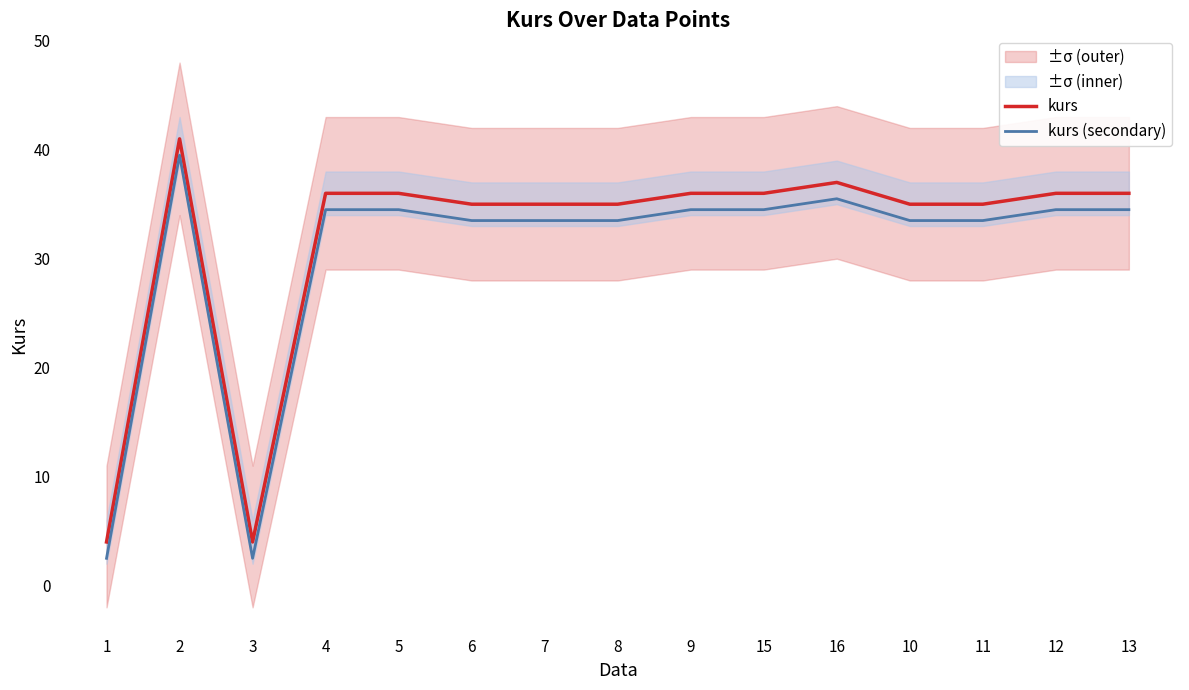

What is the value of the kurs (secondary) point at the 15th from the left?

34.5